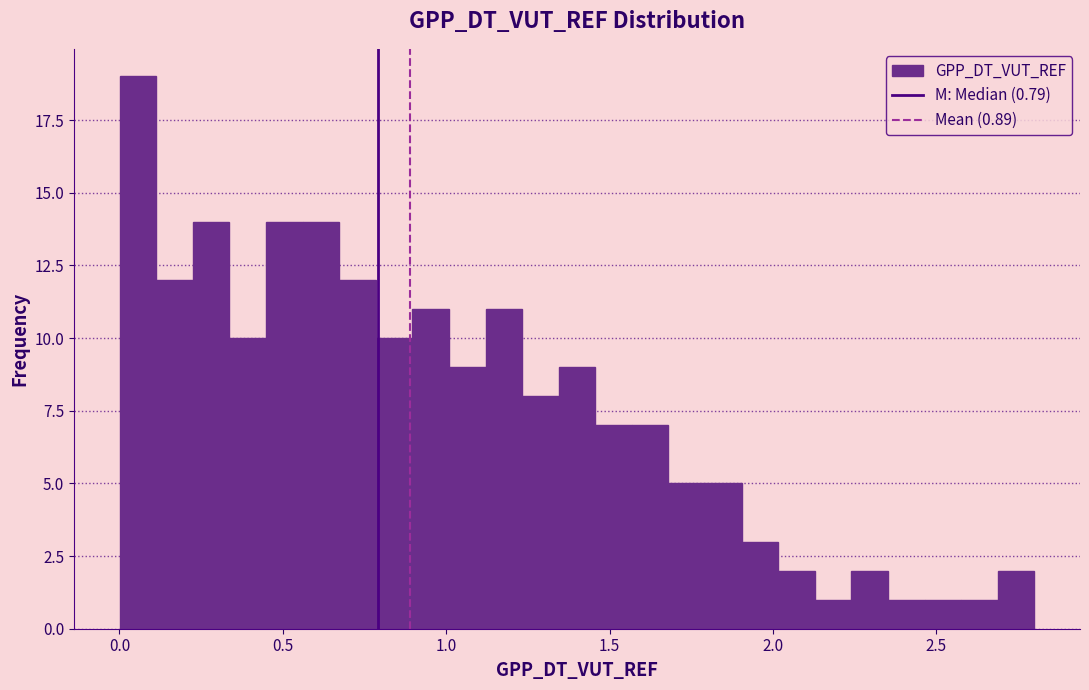

Read against the x-axis, roughly where is the centre of the tallest bar?

0.05